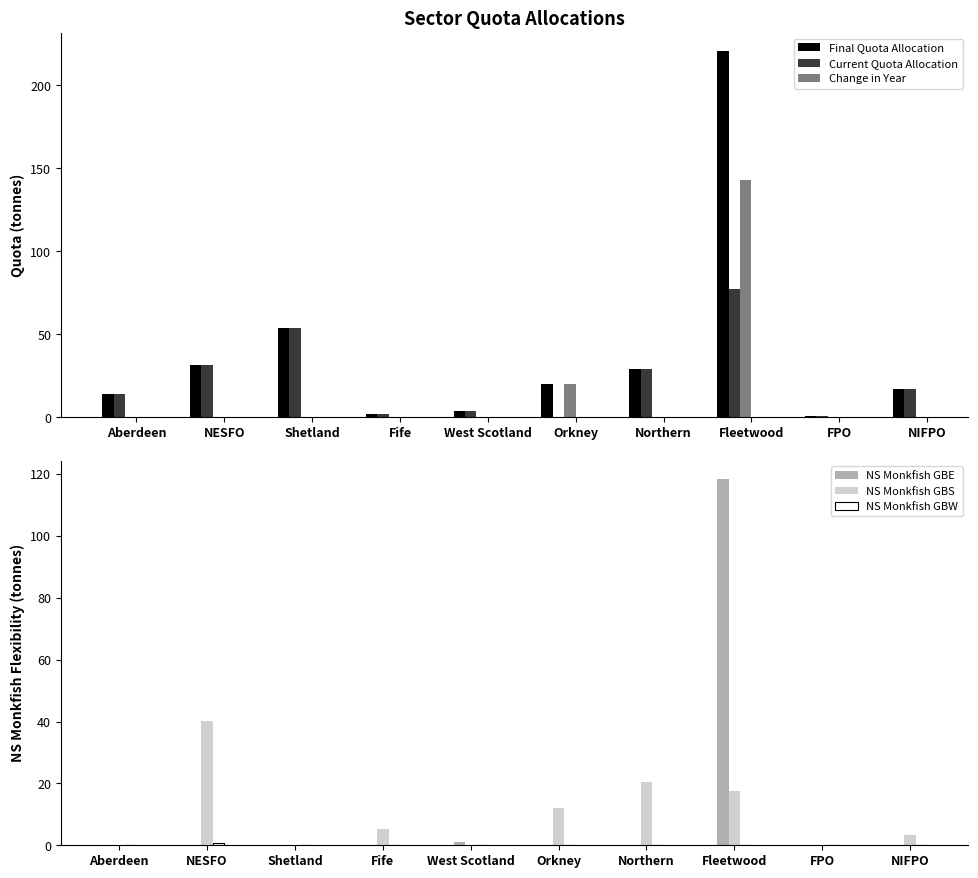

What are all the series names shown in the legend?

Final Quota Allocation, Current Quota Allocation, Change in Year, NS Monkfish GBE, NS Monkfish GBS, NS Monkfish GBW